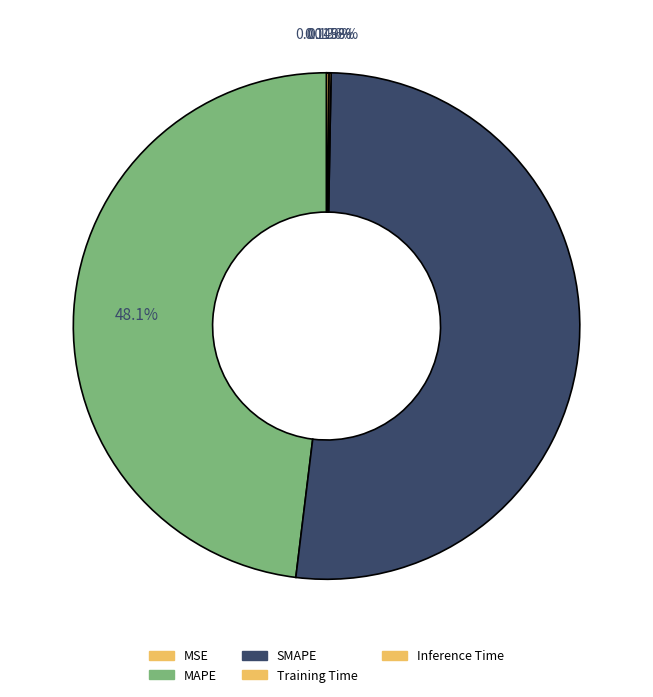

To the nearest percent, what portion does SMAPE represent?

52%